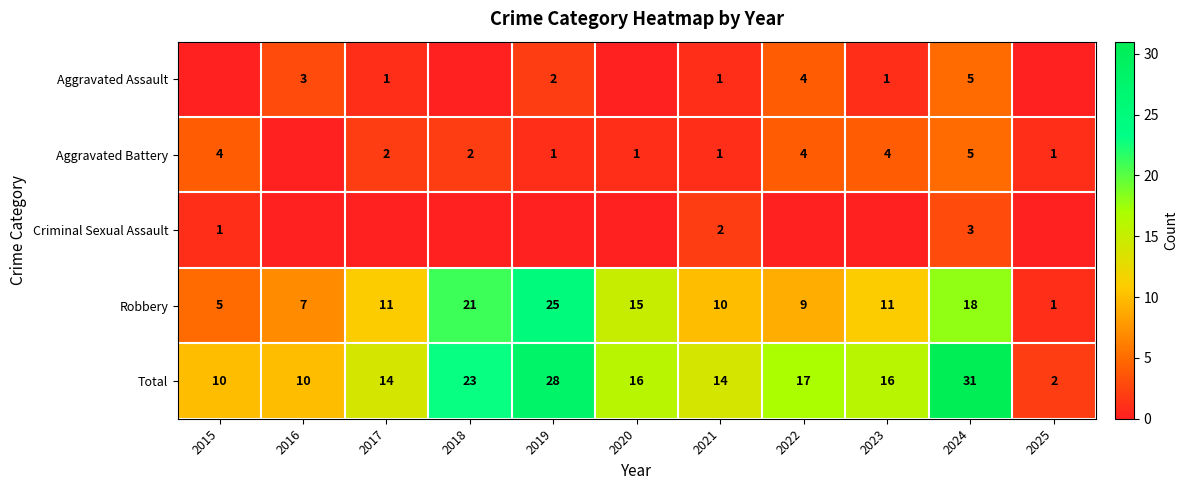

Count the number of data series in this chart.

5